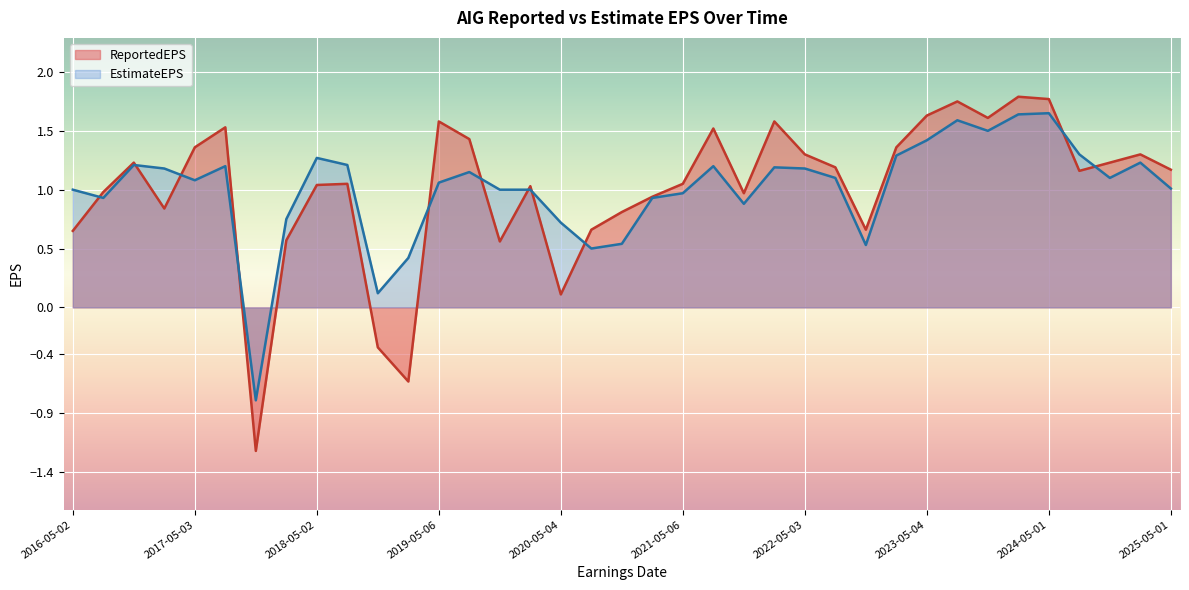

How many interior local valleys does the ReportedEPS series have?

9